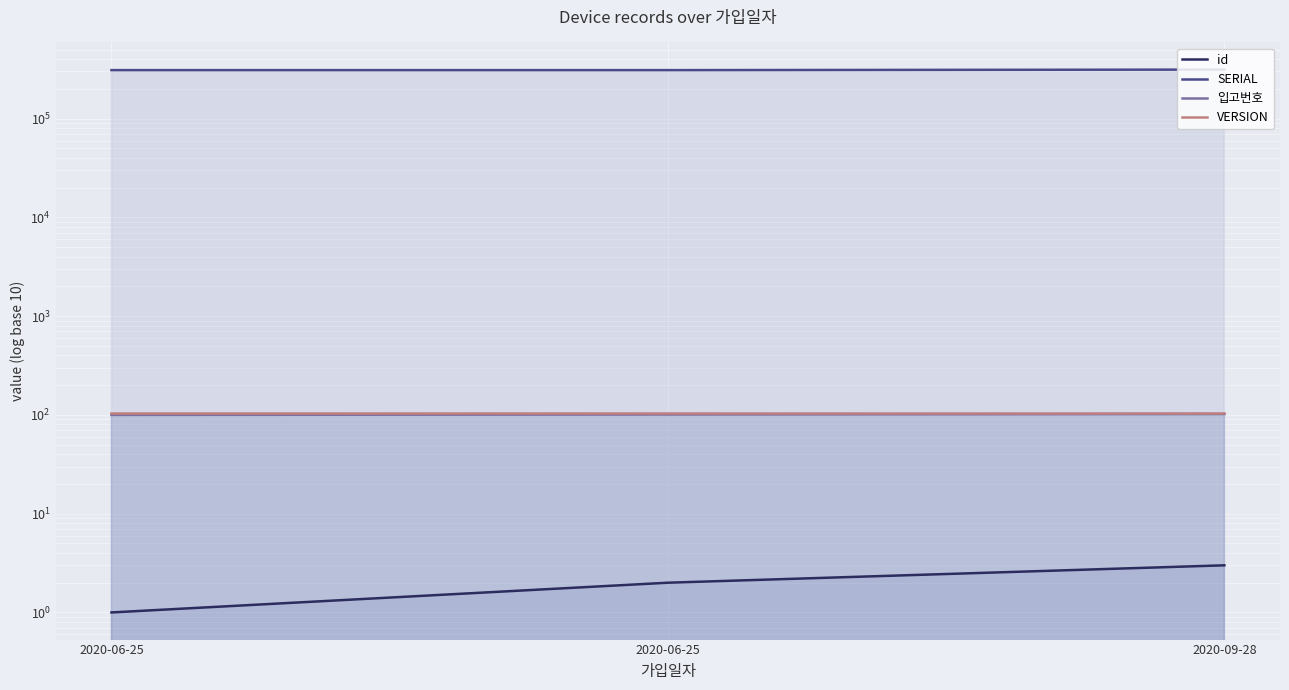

Reading left to right, transcribe all the data shown in this chart.

id: 1	2	3
SERIAL: 309730	309732	313619
입고번호: 100	101	102
VERSION: 105	105	105